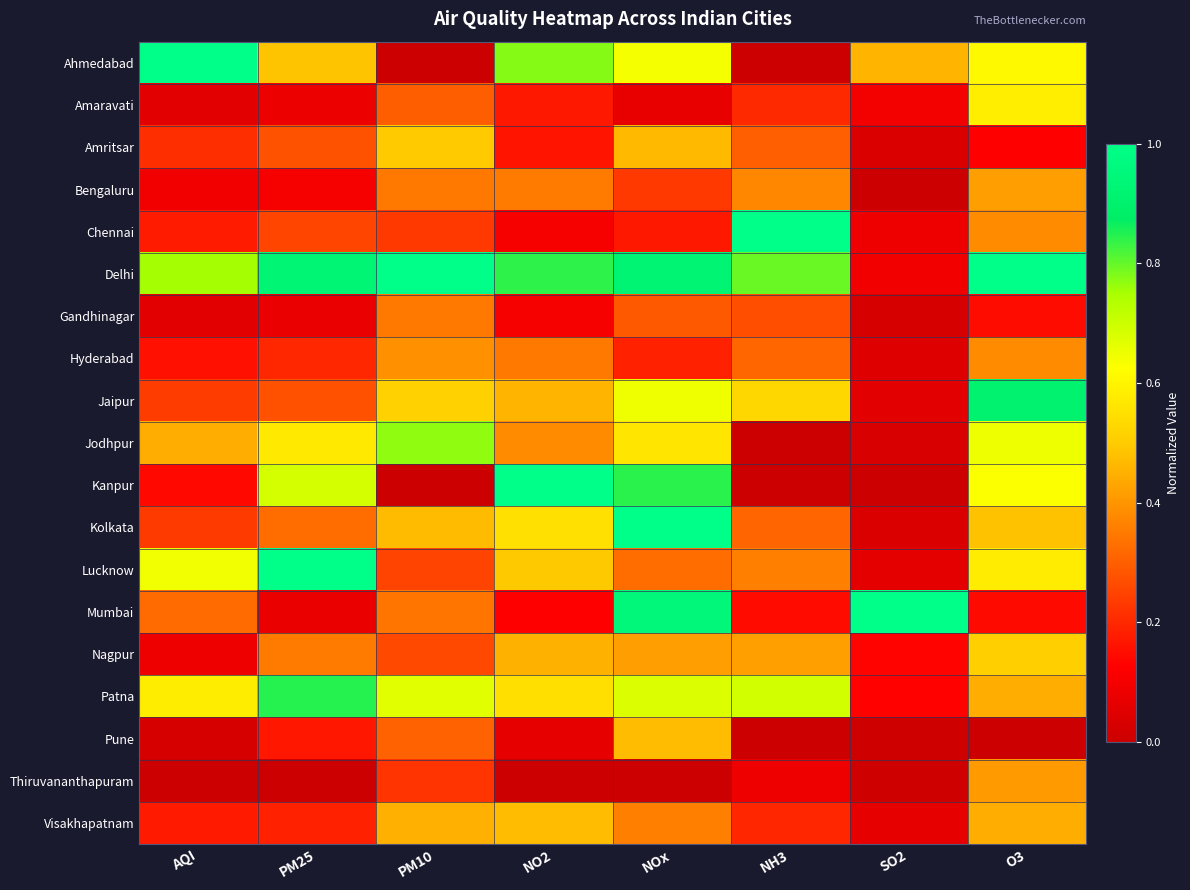

At which category is the sum across all series the highest?

NOx